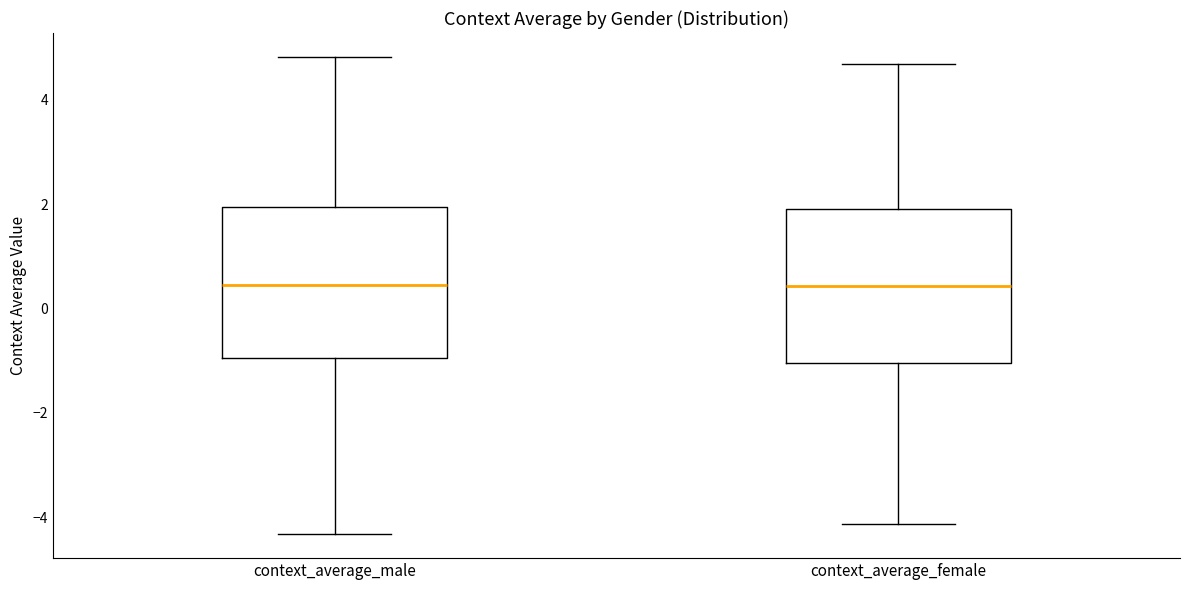

Reading left to right, read every box against the y-axis: the position of its median line, the range the box covers, and the ends of its whiskers. The values are not printed on the chart, so give them approximately, as read against the axis.

context_average_male: median 0.4, box -1.0 to 2.0, whiskers -4.4 to 4.8
context_average_female: median 0.4, box -1.0 to 2.0, whiskers -4.2 to 4.6